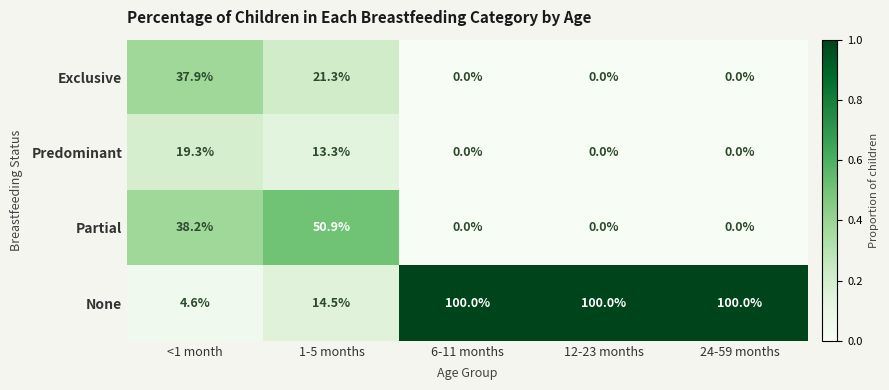

Which series has the largest range (max minus min)?

None